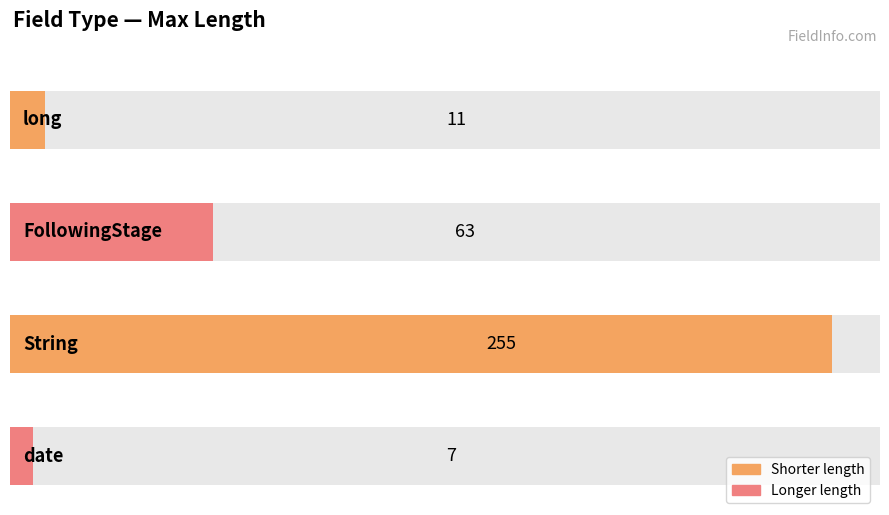

Rank the categories by value from highest to lowest.

String, FollowingStage, long, date